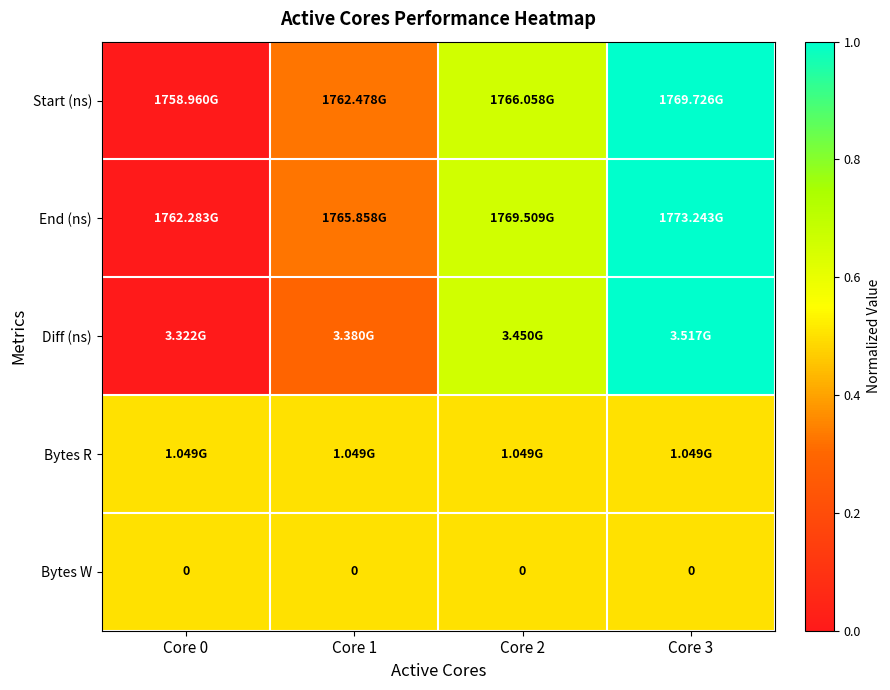

Count the number of data series in this chart.

5